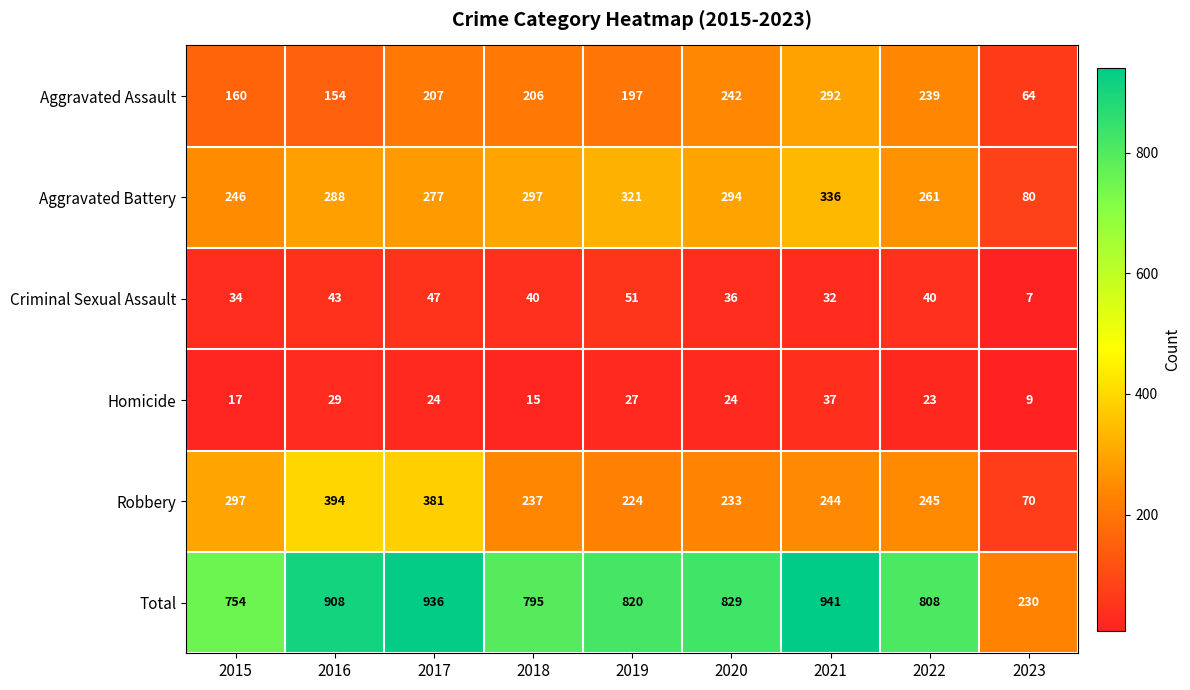

Which series changed the most between 2022 and 2023?

Total